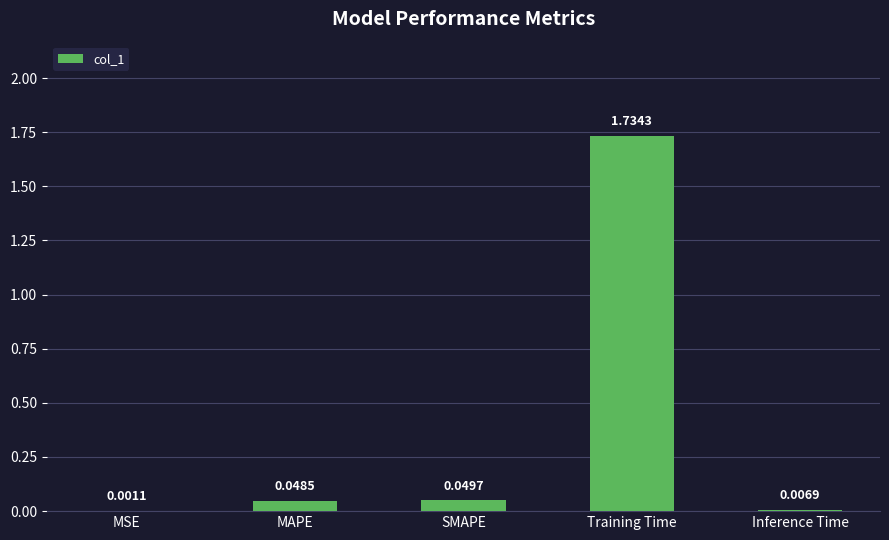

Which has a higher value, SMAPE or MSE?

SMAPE